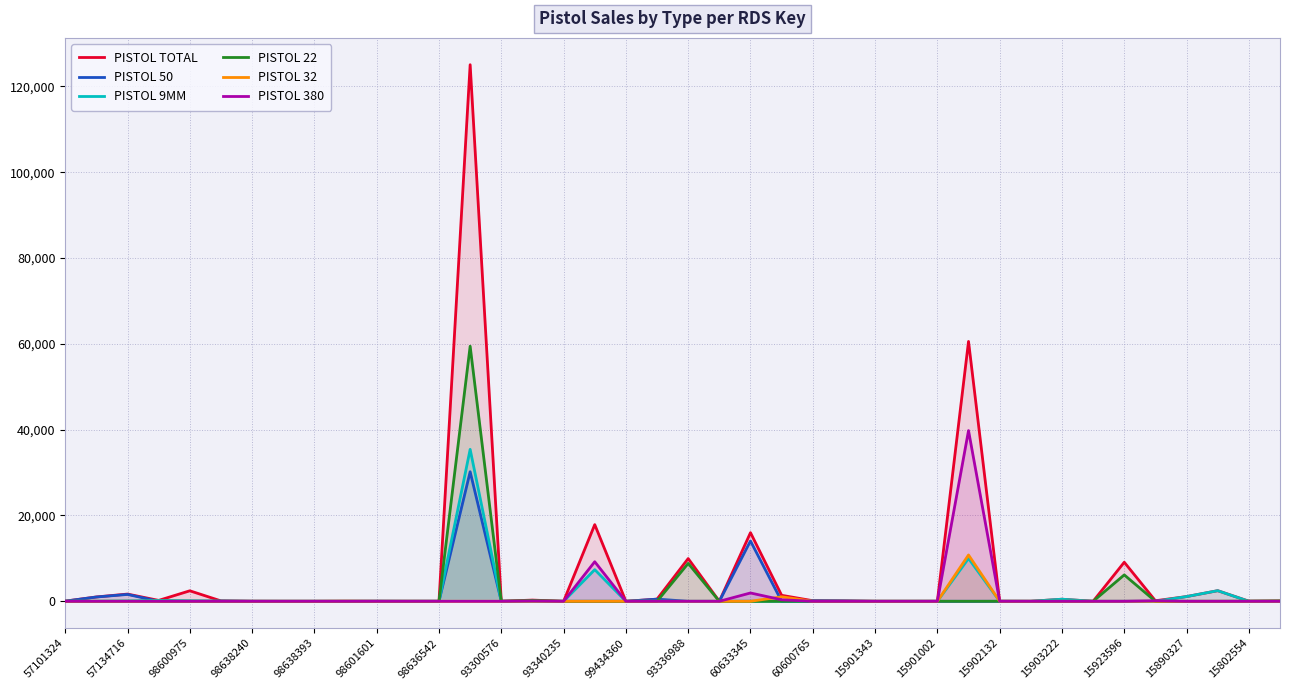

Is it true that PISTOL 380 equals 0 at 98638393?

True